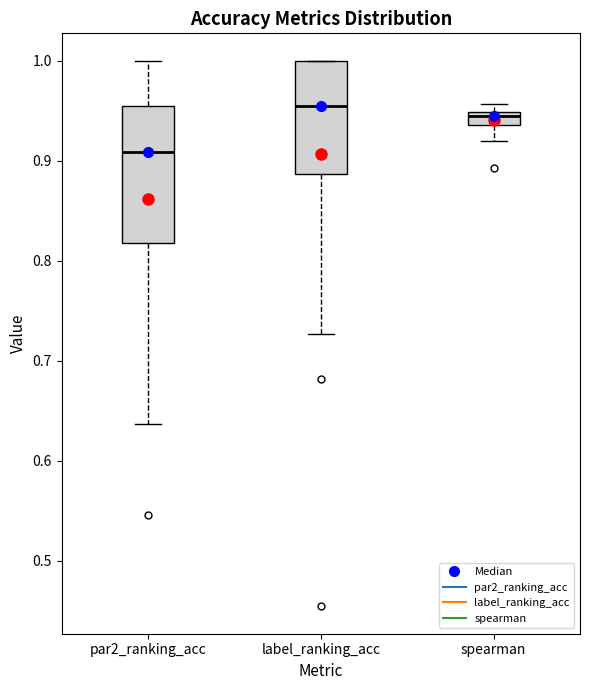

Which box is the tallest, from its lower edge to its upper edge?

par2_ranking_acc